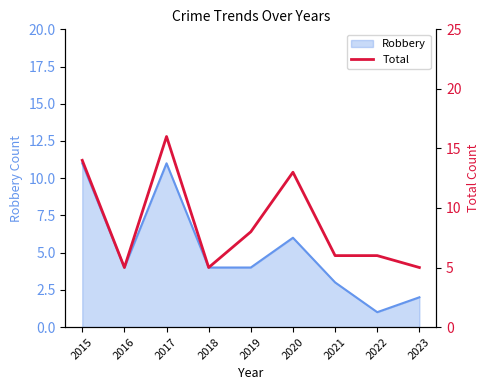

What is the highest value of the Robbery series?

11